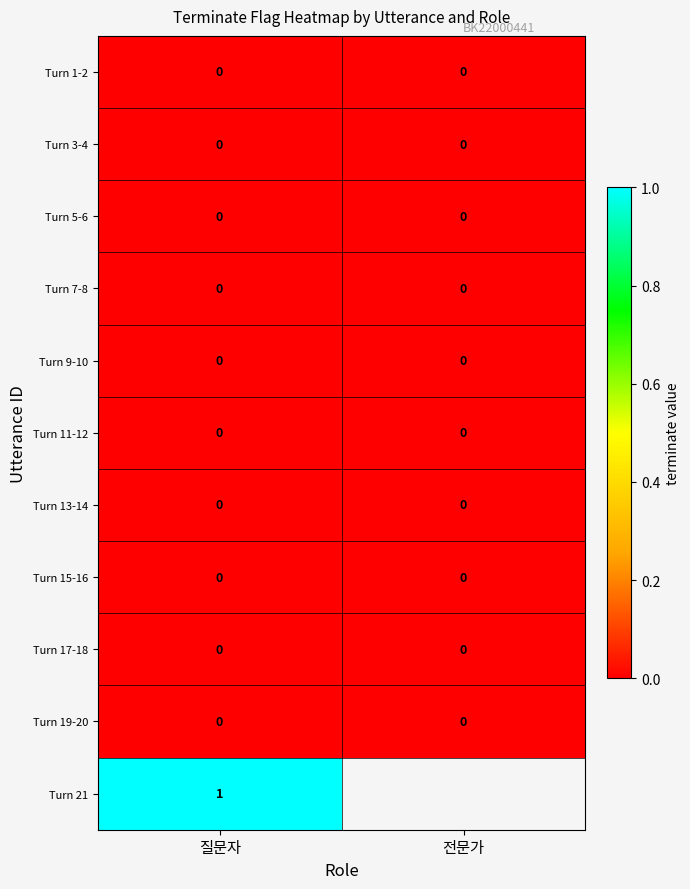

Is it true that Turn 5-6 equals 0 at 질문자?

True